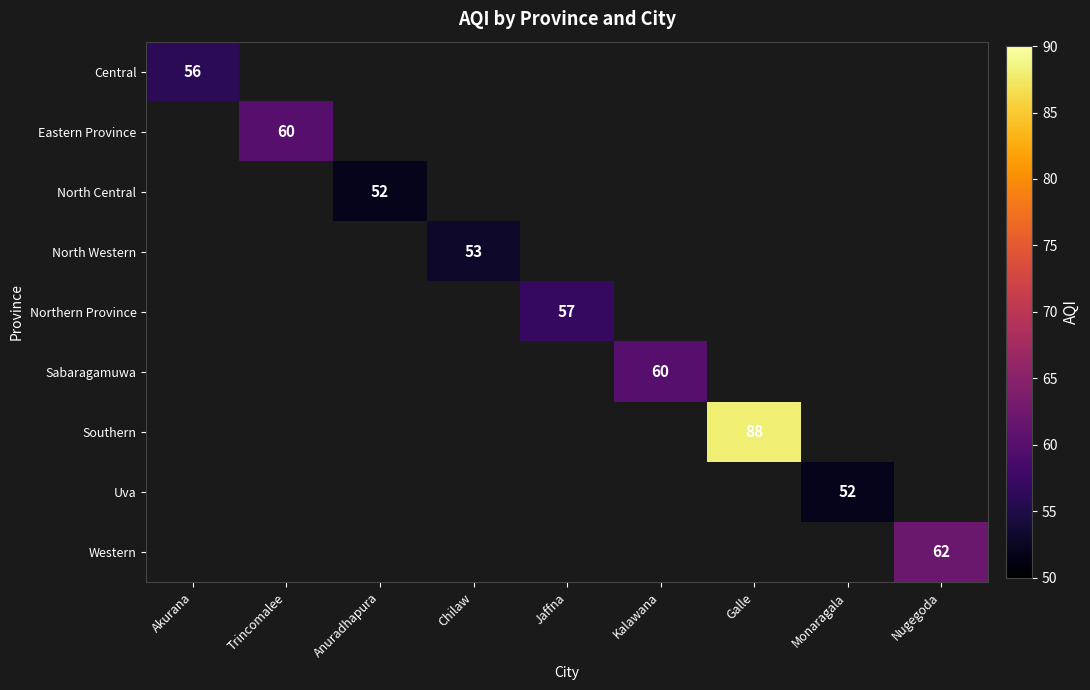

How many series are shown in this chart?

9